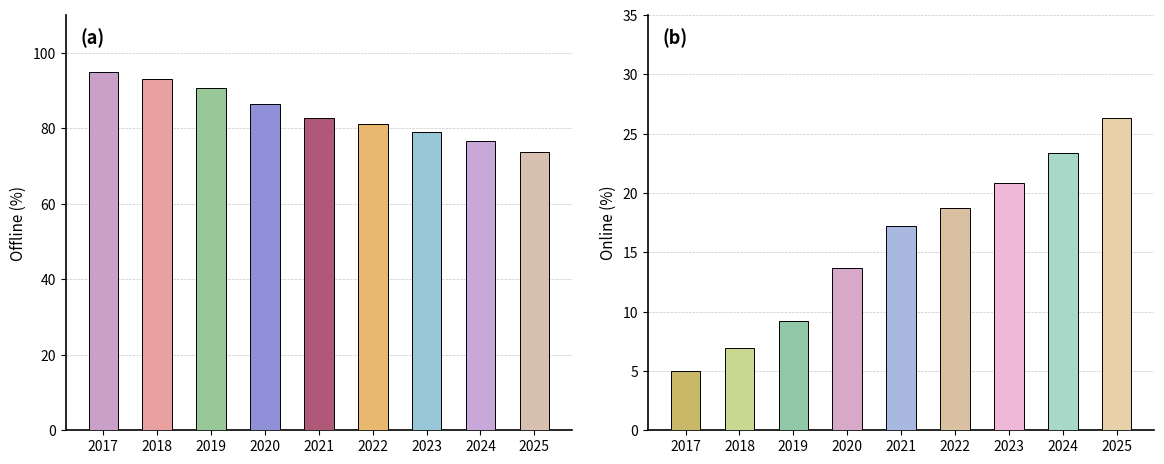

What is the difference between the second highest and minimum values in the Online series?

18.4